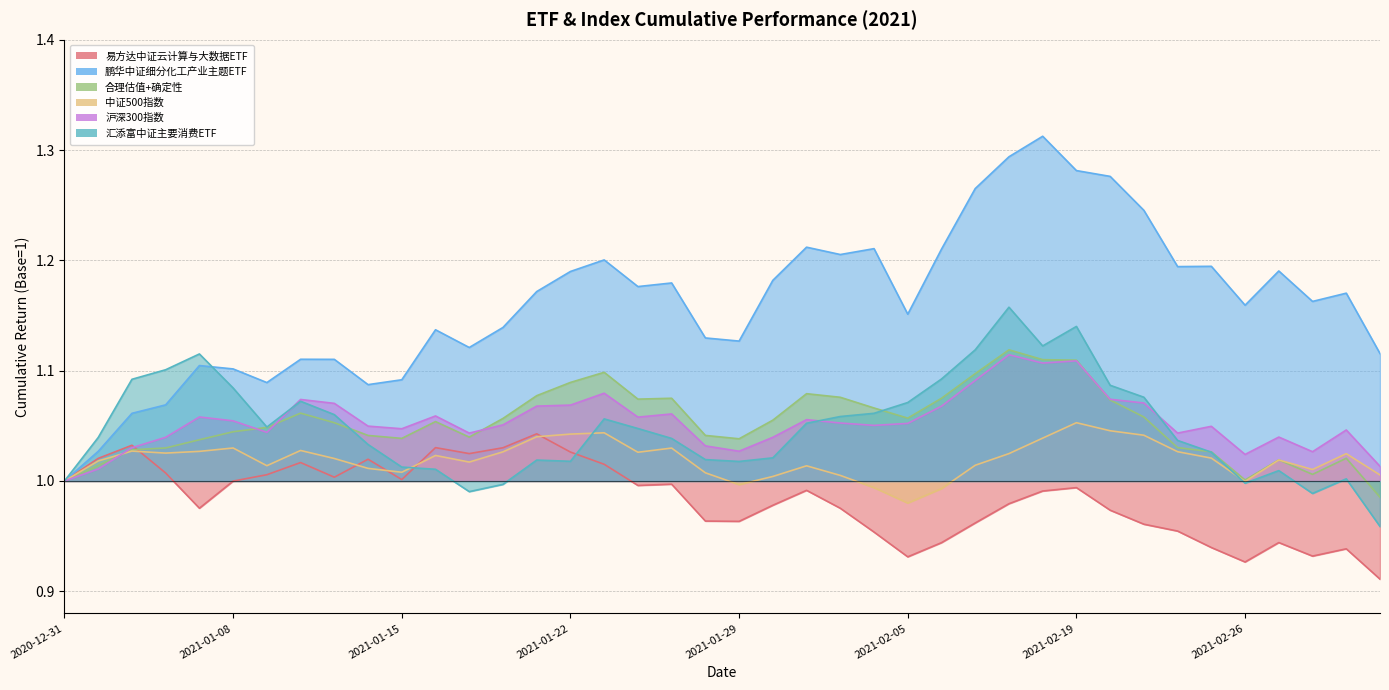

True or false: 易方达中证云计算与大数据ETF and 鹏华中证细分化工产业主题ETF intersect in this chart.

False